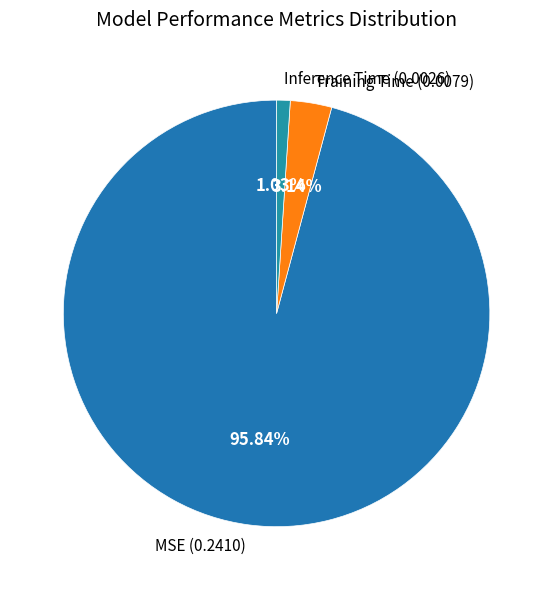

Which slice is the smallest?

Inference Time